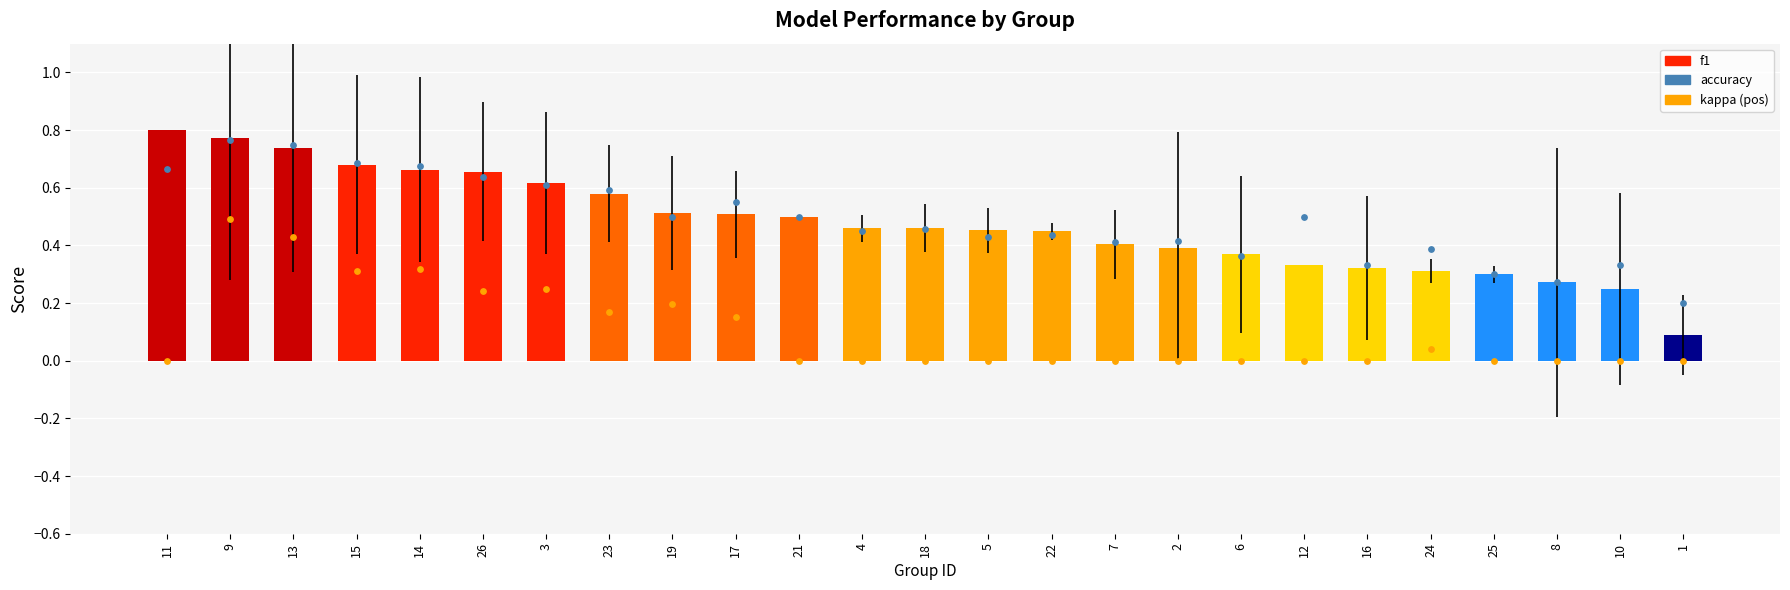

Which series reaches the maximum Y coordinate?

f1